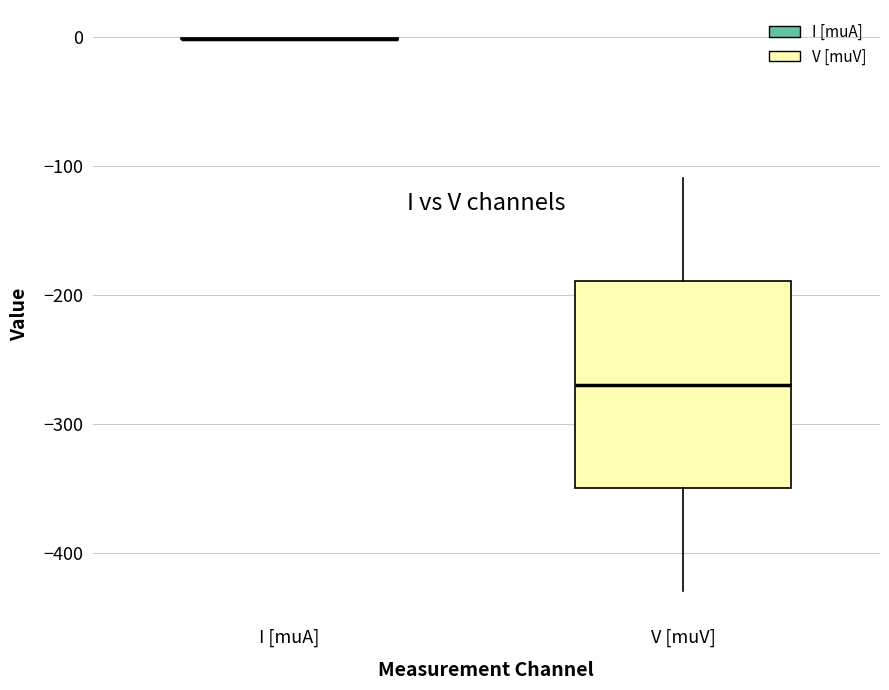

Reading left to right, read every box against the y-axis: the position of its median line, the range the box covers, and the ends of its whiskers. The values are not printed on the chart, so give them approximately, as read against the axis.

I [muA]: box collapsed to a line at 0, whiskers 0 to 0
V [muV]: median -270, box -350 to -190, whiskers -430 to -110